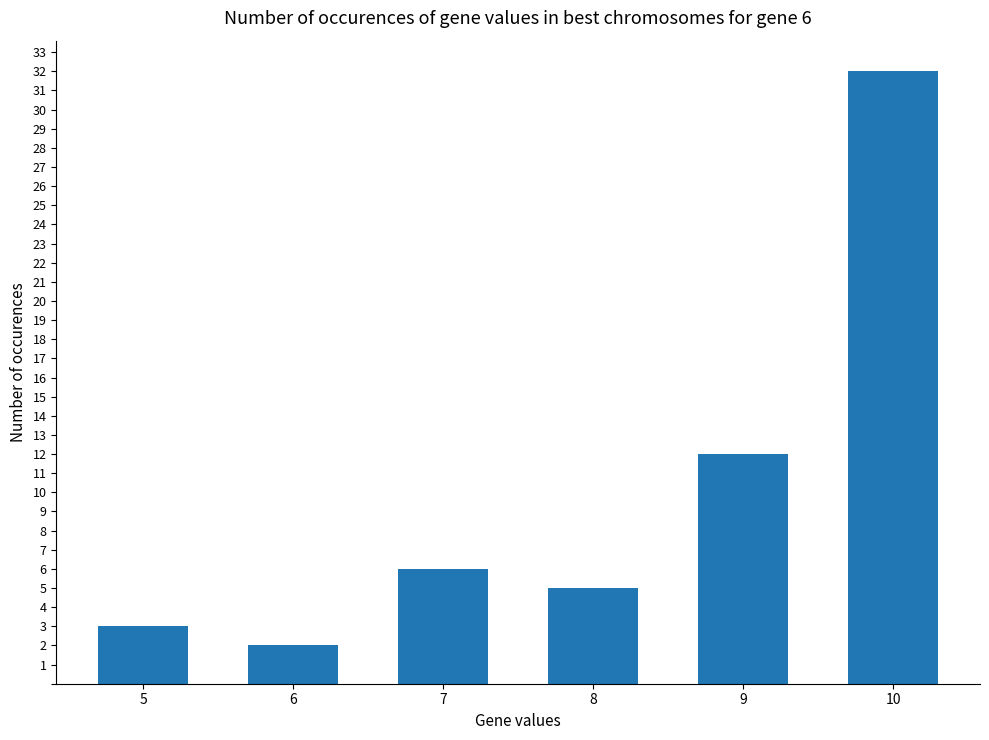

How many distinct data groups are displayed?

1